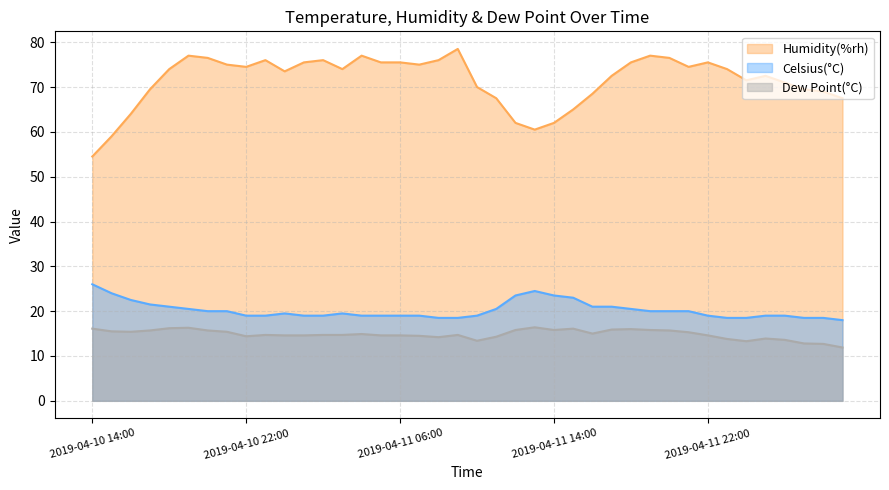

What value does the Dew Point(°C) series have at 2019-04-10 17:00?

15.7